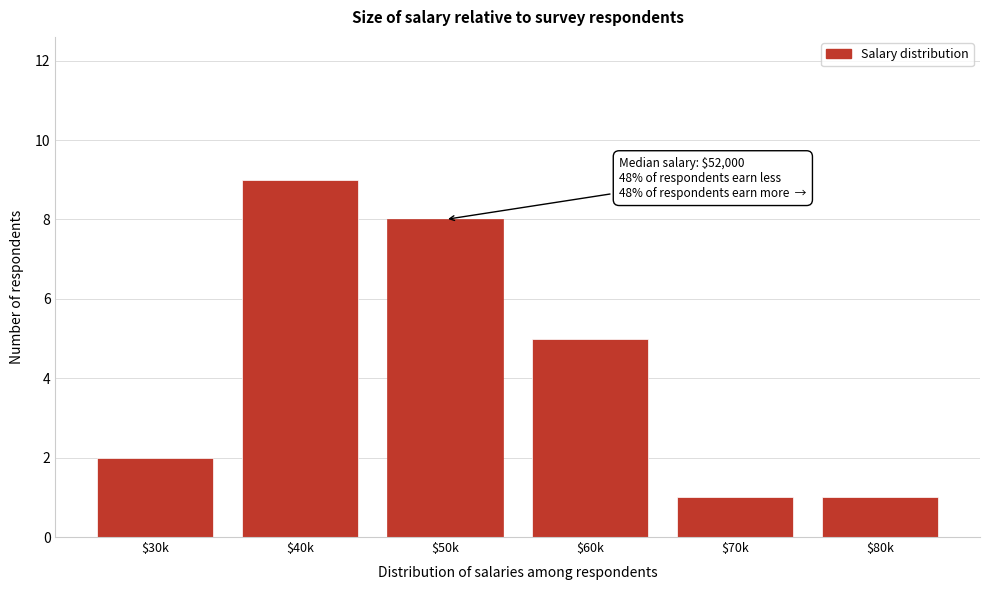

Which label corresponds to the largest value in the chart?

$40k